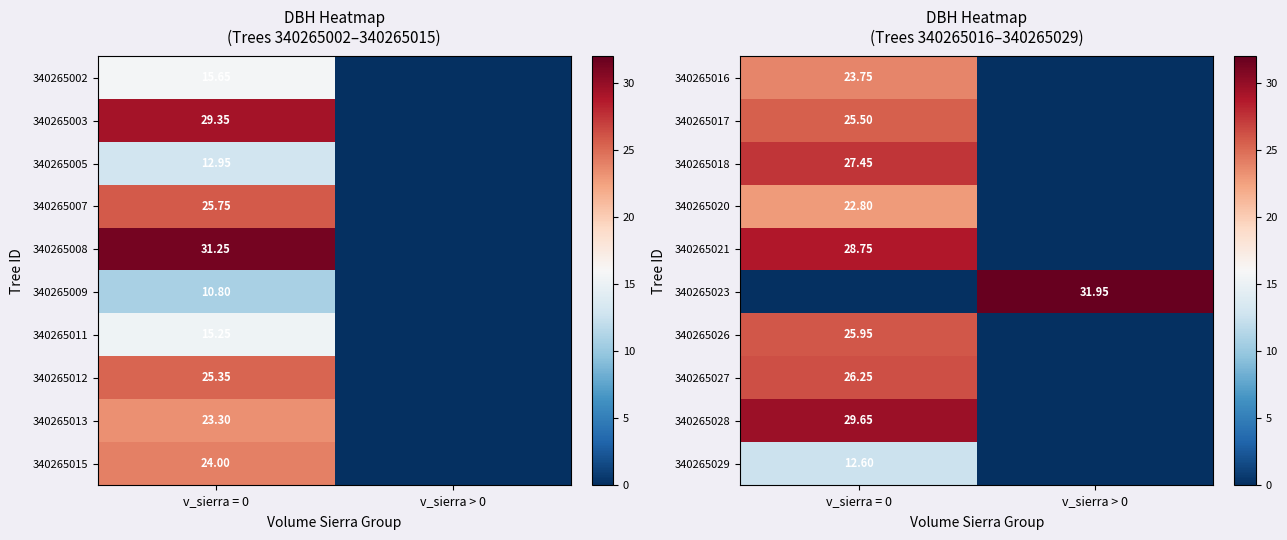

The value of 340265027 at v_sierra > 0 is 0.0. True or false?

True